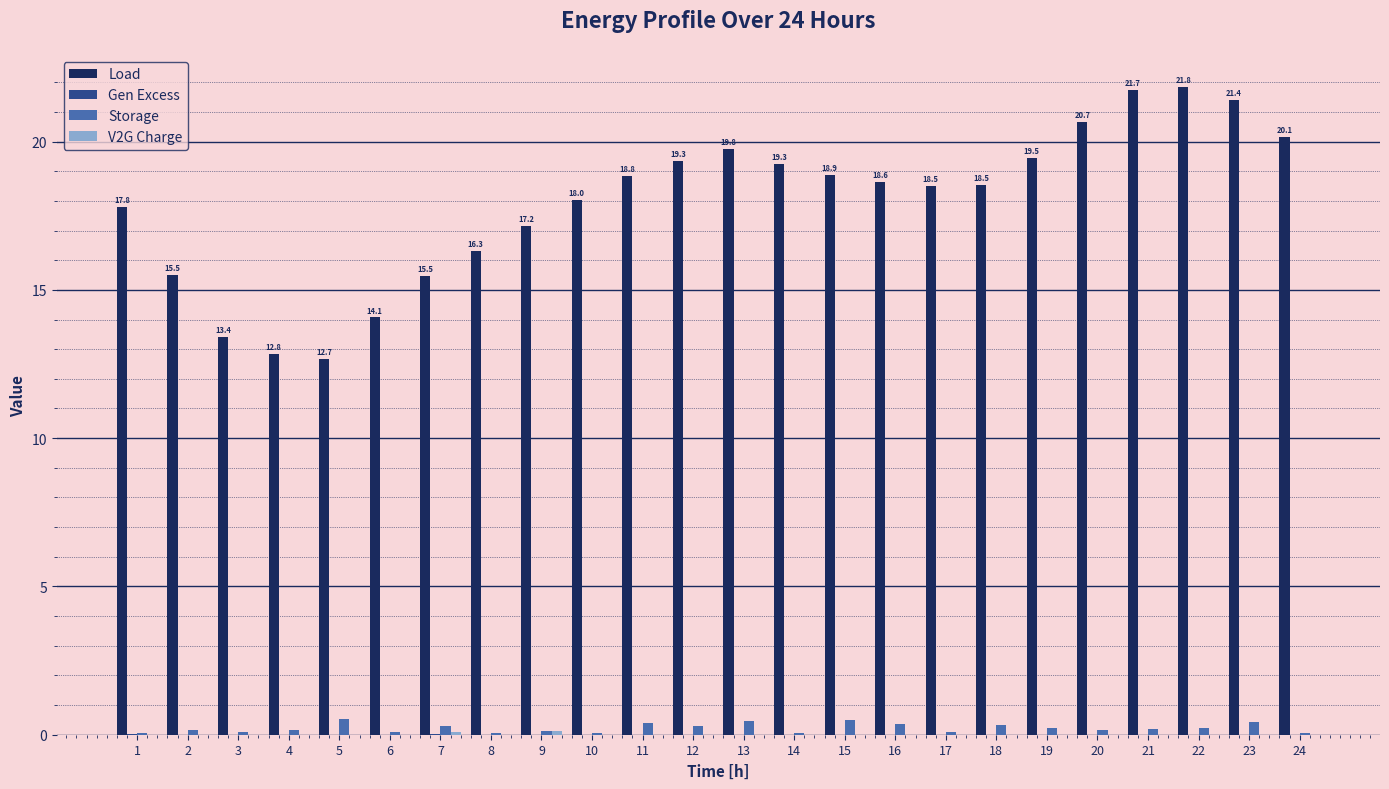

What is the maximum value shown in the chart?

21.8